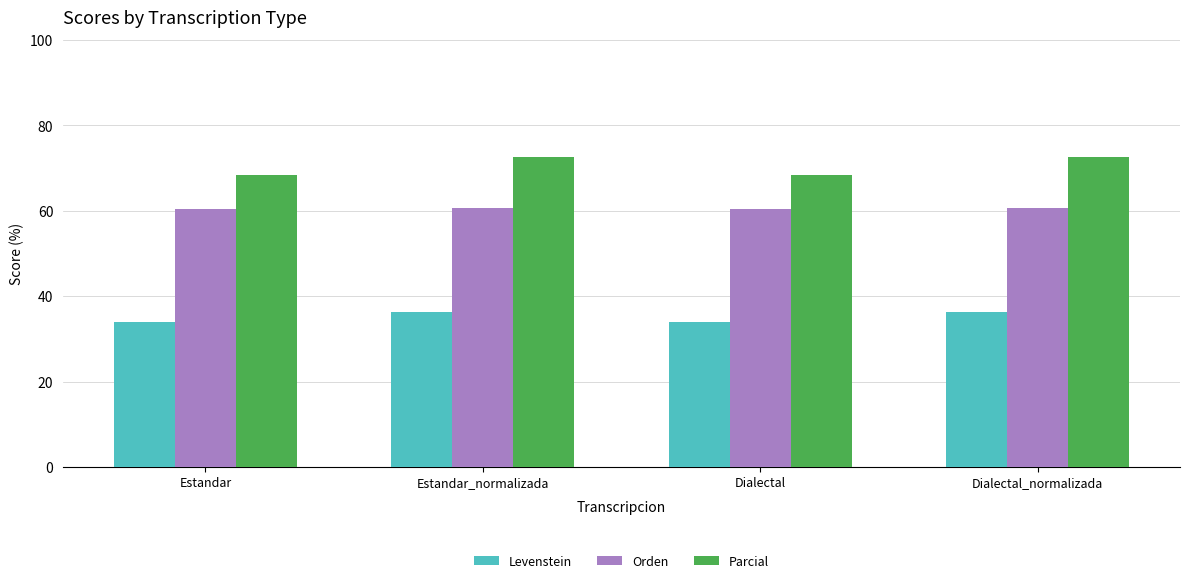

What are all the series names shown in the legend?

Levenstein, Orden, Parcial